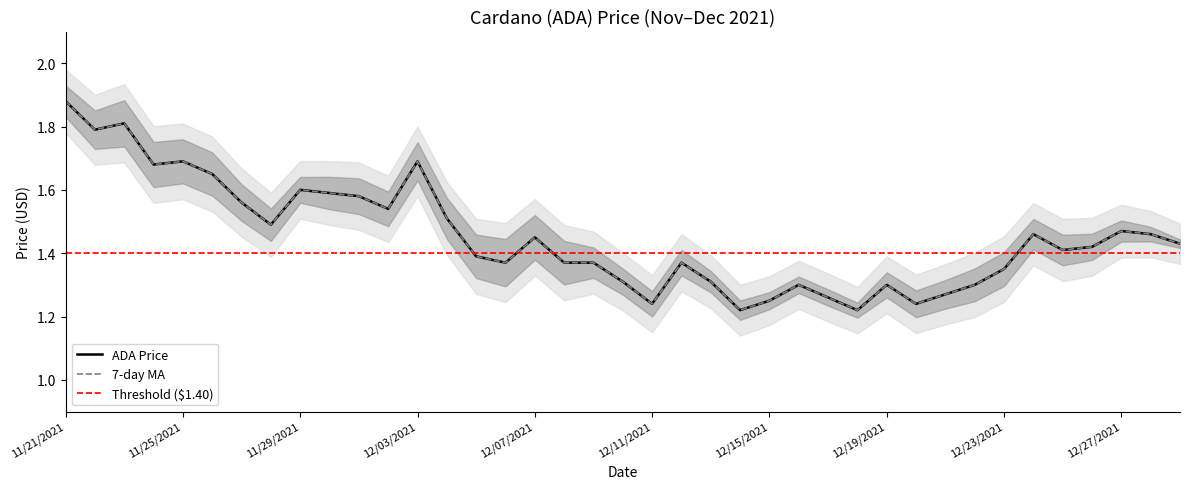

What is the label of the 29th point from the left?

12/19/2021